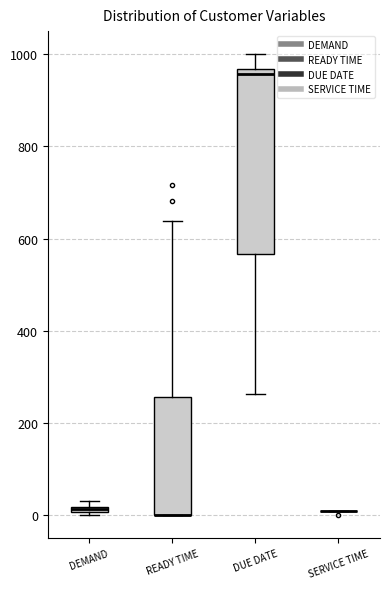

Where does the upper whisker of the box for DUE DATE end on the y-axis? The values are not printed on the chart, so give them approximately, as read against the axis.

1000